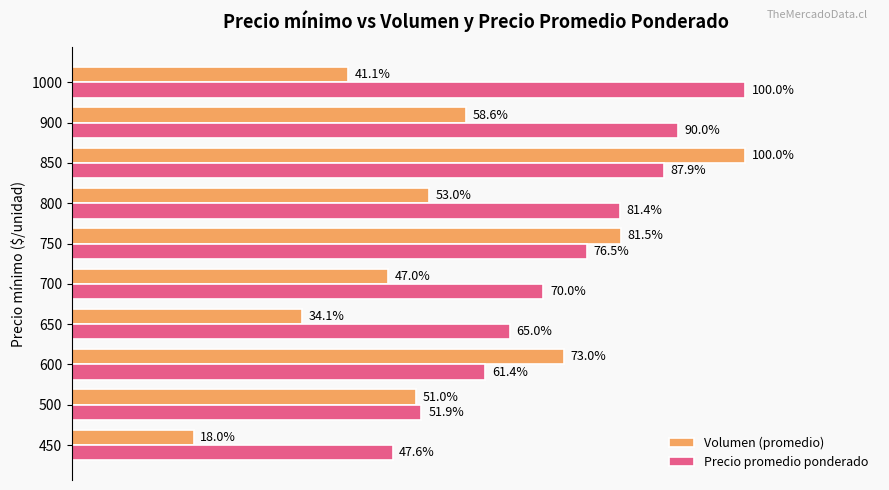

Which series has the largest total across all categories?

Precio promedio ponderado